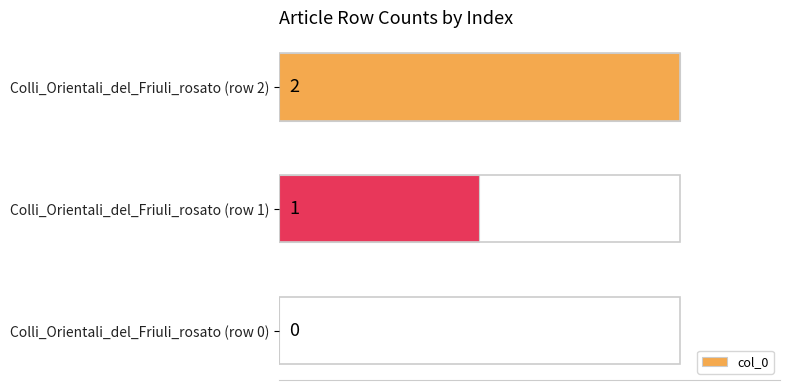

True or false: the data shows 0 at Colli_Orientali_del_Friuli_rosato (row 1).

False